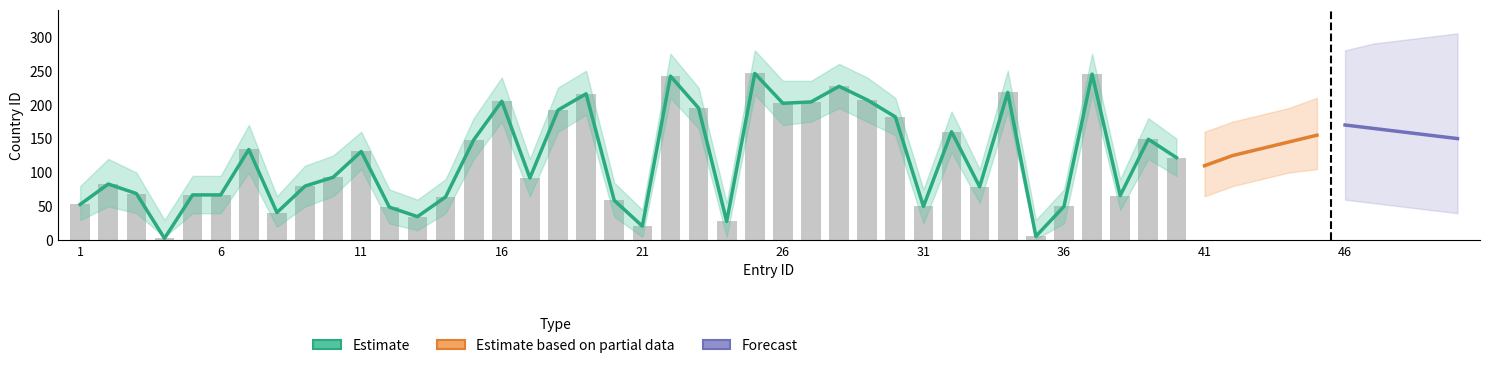

The value of Estimate_upper at 1 is 20. True or false?

False